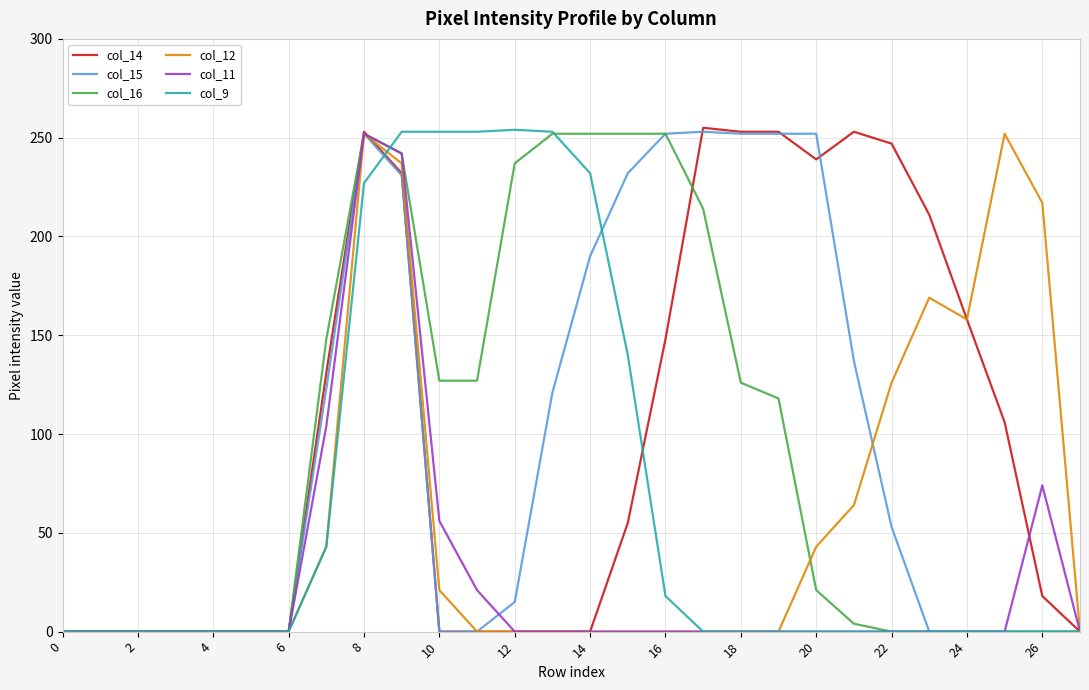

What is the spread (max minus min) of values at 26?

217